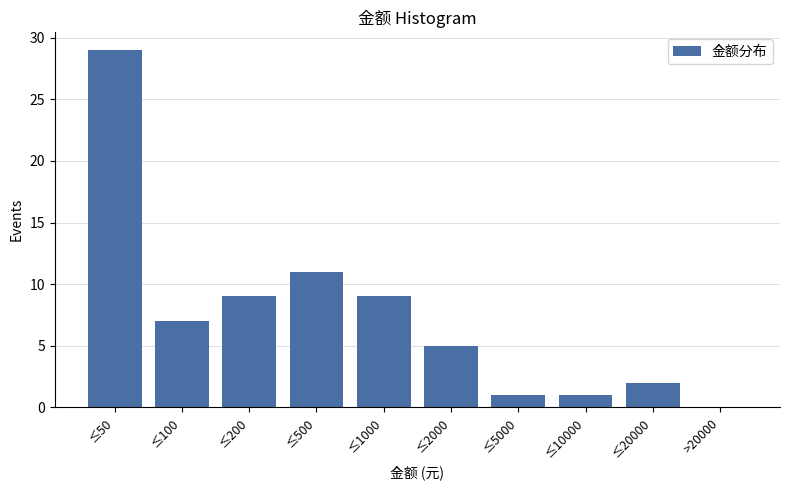

Reading right to left, what are all the values shown in this chart?

>20000=0	≤20000=2	≤10000=1	≤5000=1	≤2000=5	≤1000=9	≤500=11	≤200=9	≤100=7	≤50=29